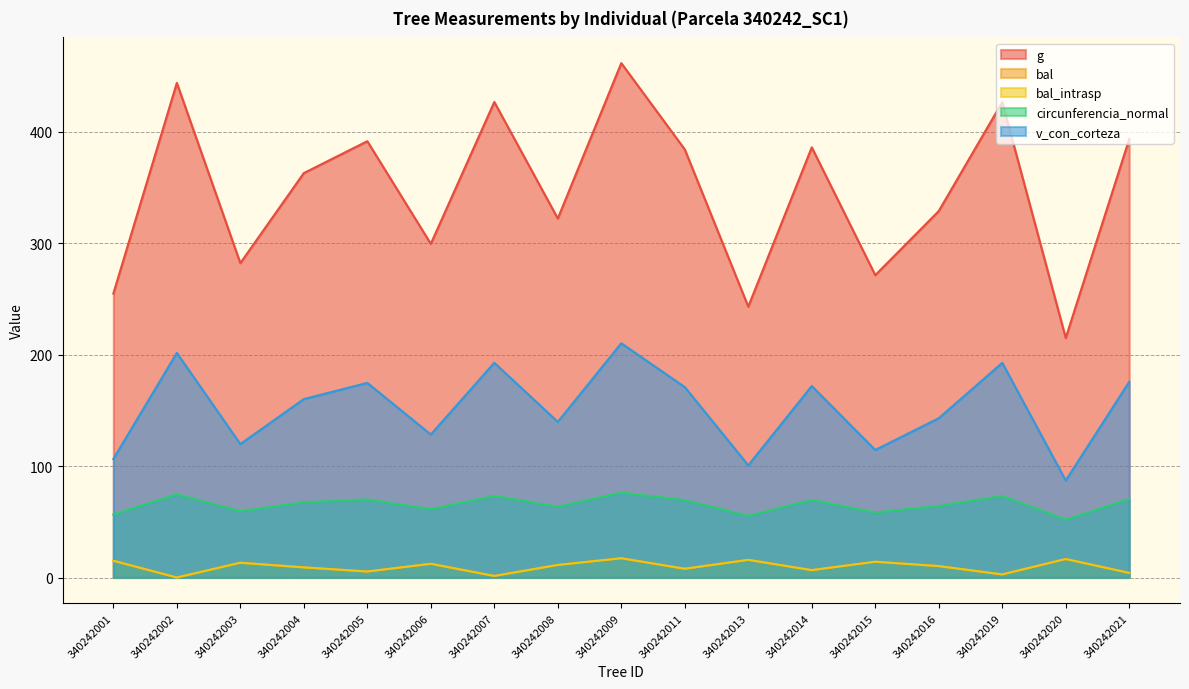

What is the minimum value for v_con_corteza?

87.1